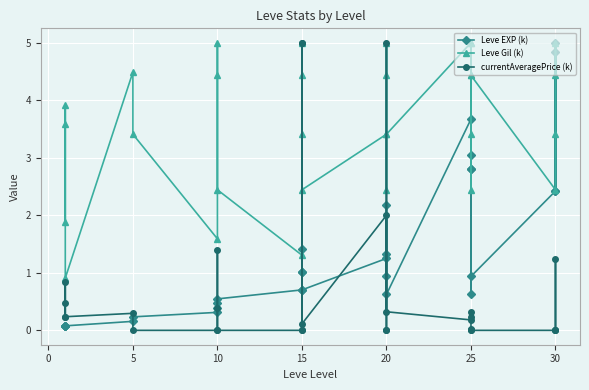

What is the difference between the Leve EXP (k) values at 5 and 25?

0.2